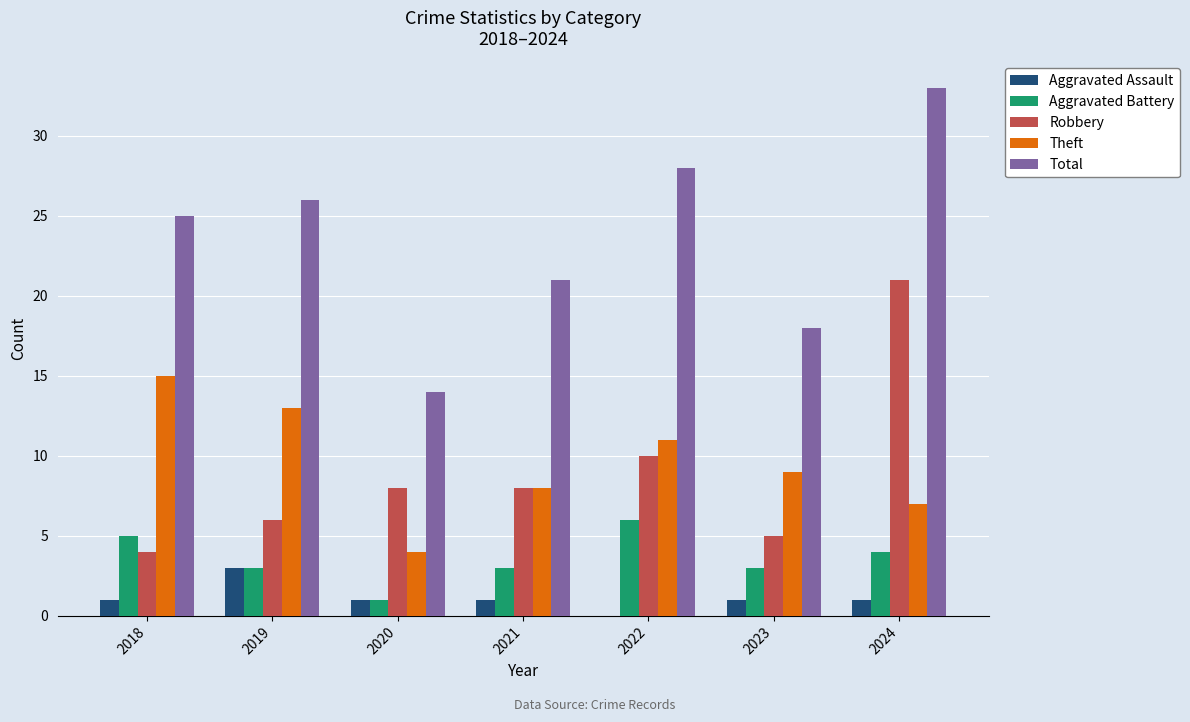

Is it true that Robbery equals 17 at 2022?

False